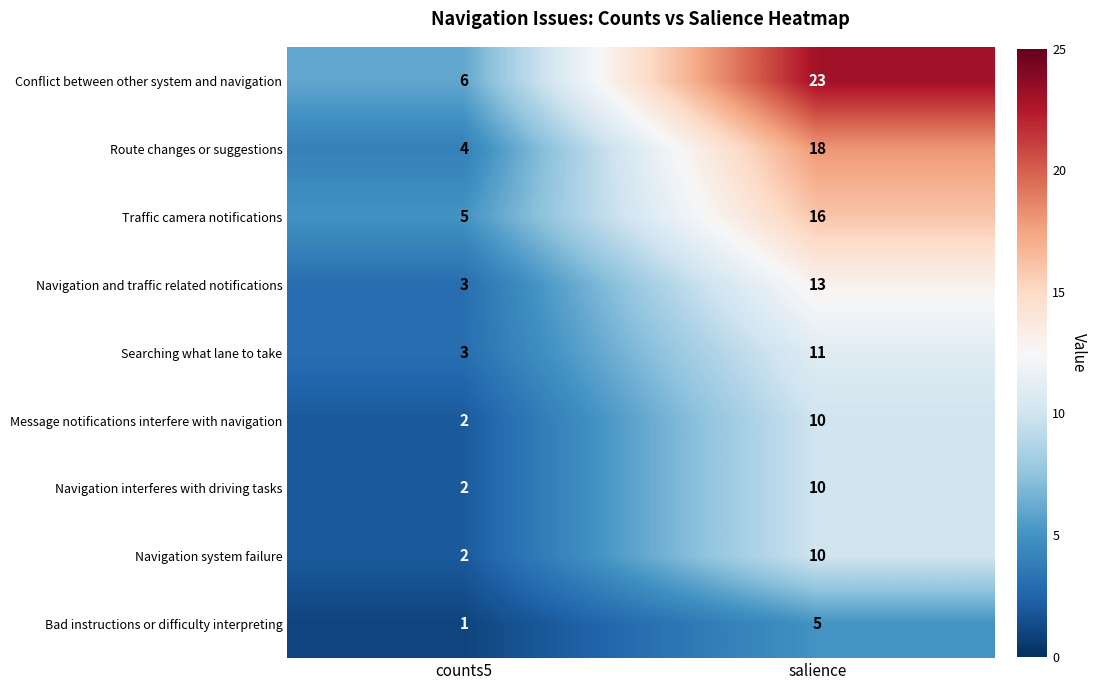

Where is Route changes or suggestions nearest to the value 11?

counts5